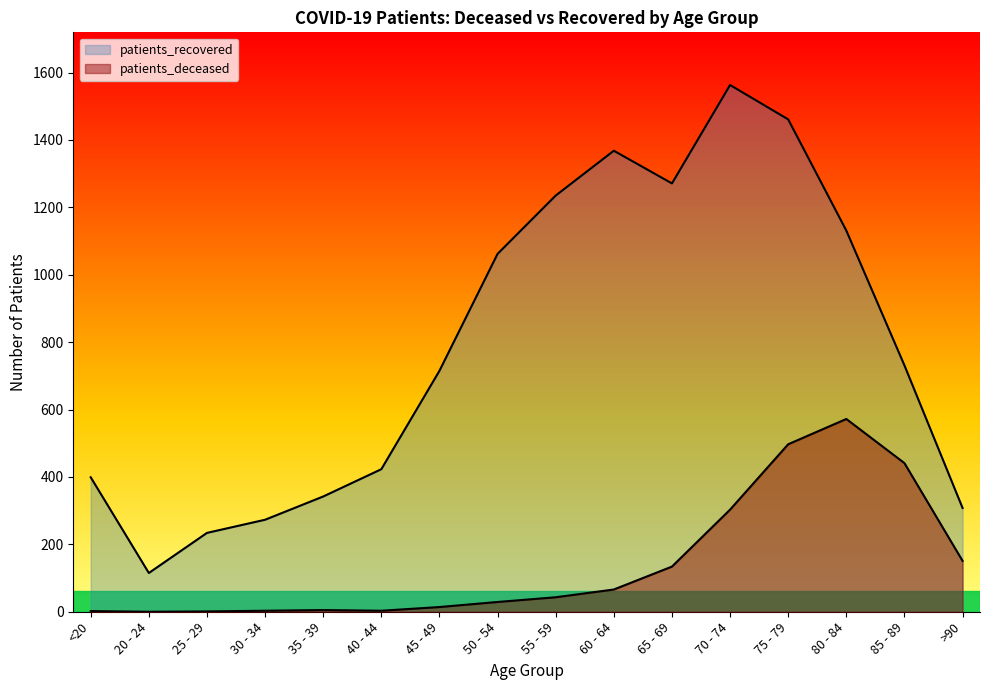

What is the total value across all series at 45 - 49?

729